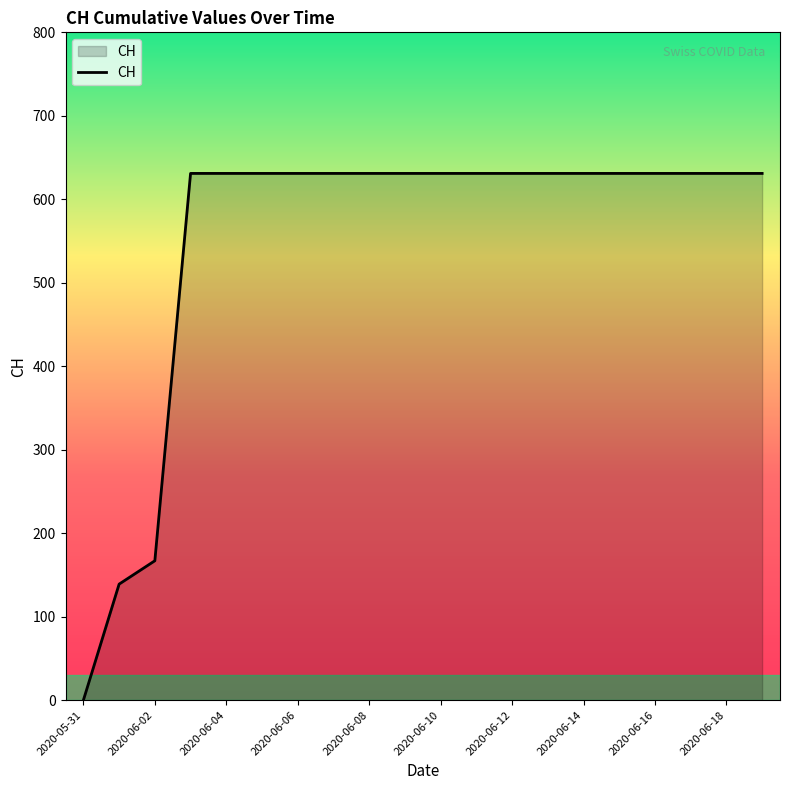

How many distinct data groups are displayed?

1